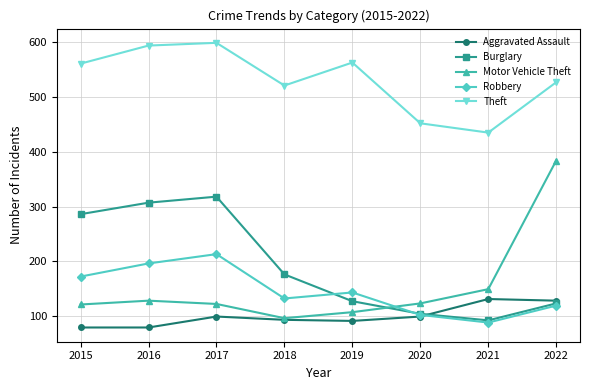

Is it true that Motor Vehicle Theft equals 128 at 2016?

True